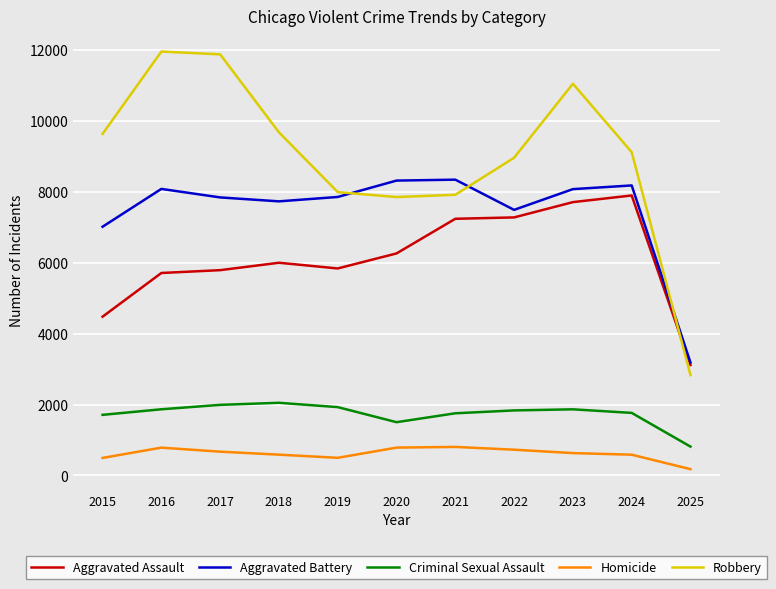

What is the maximum value for Aggravated Battery?

8346